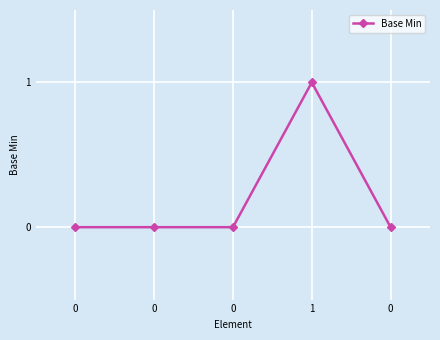

List the labels in order of value, smallest first.

0, 0, 0, 0, 1